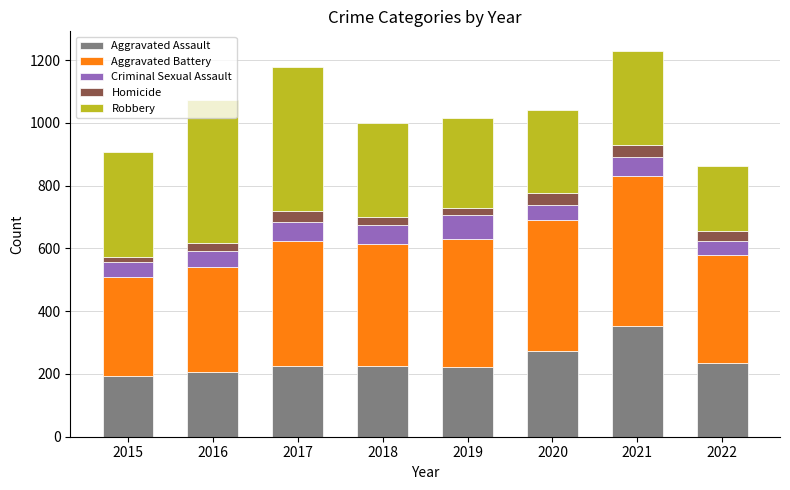

What is the highest value of the Aggravated Assault series?

352